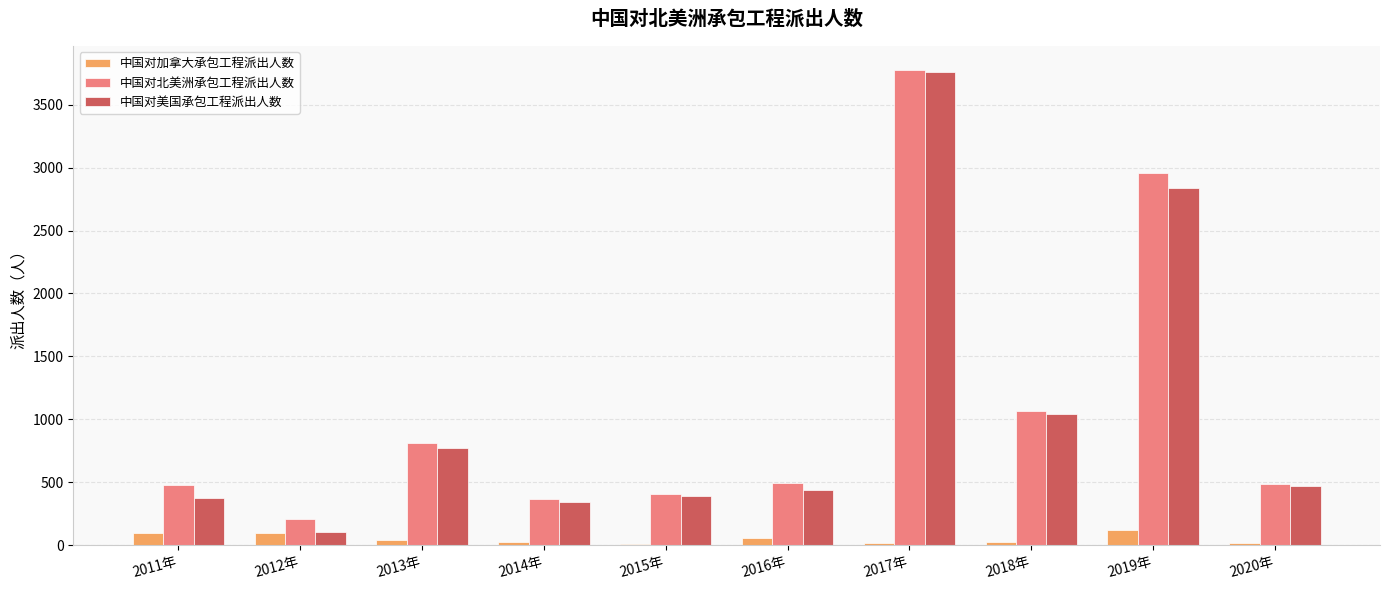

Is it true that 中国对北美洲承包工程派出人数 equals 814 at 2013年?

True